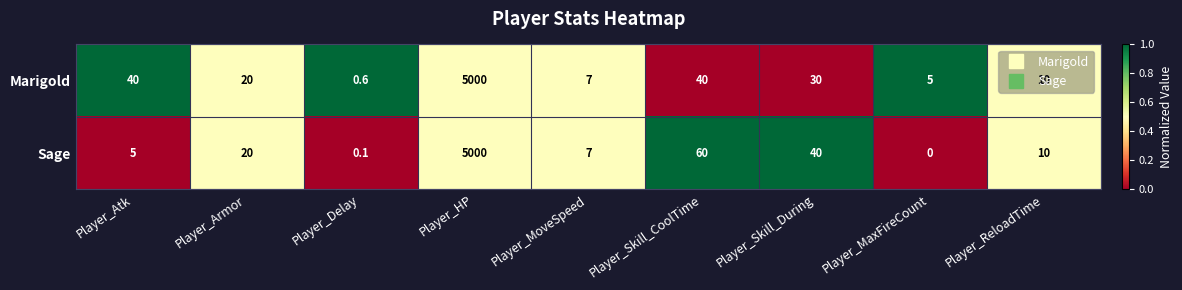

What is the total value across all series at Player_ReloadTime?

20.0